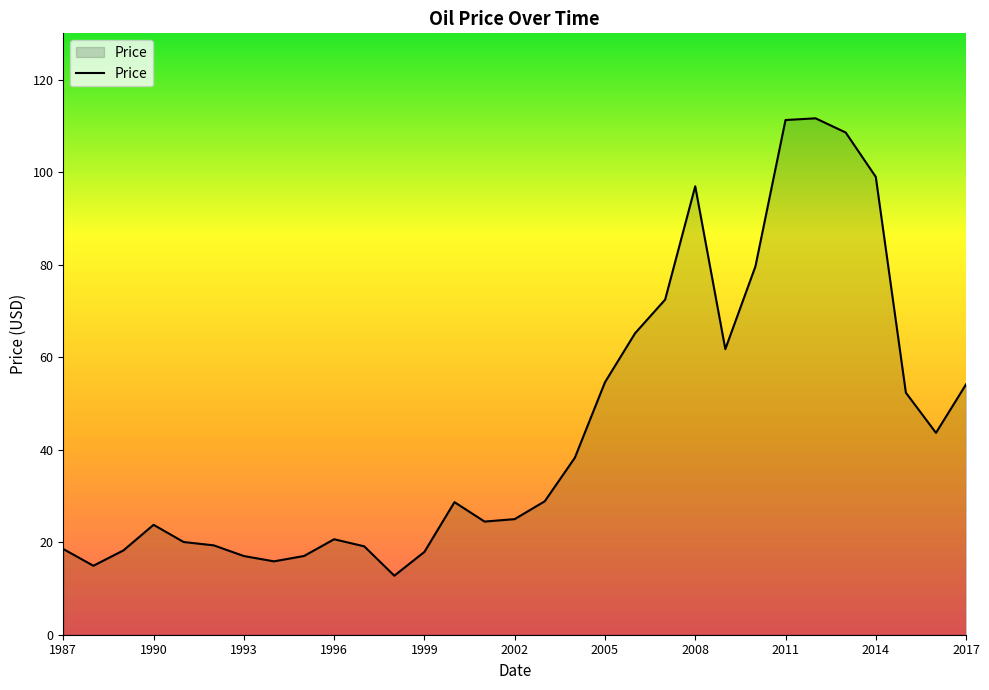

What is the greatest value displayed?

111.6